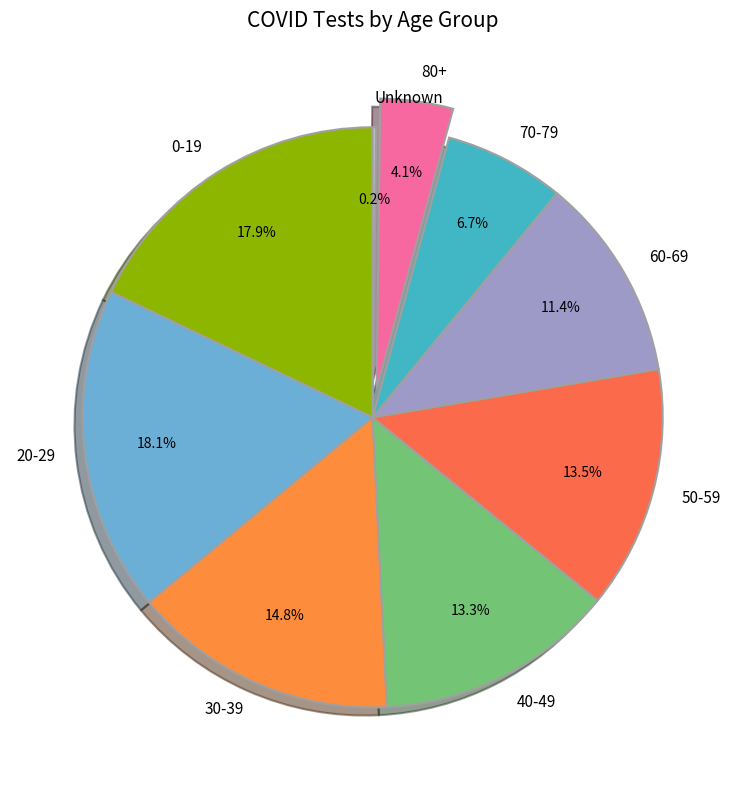

What is the ratio of the value at 50-59 to the value at 0-19?

0.8